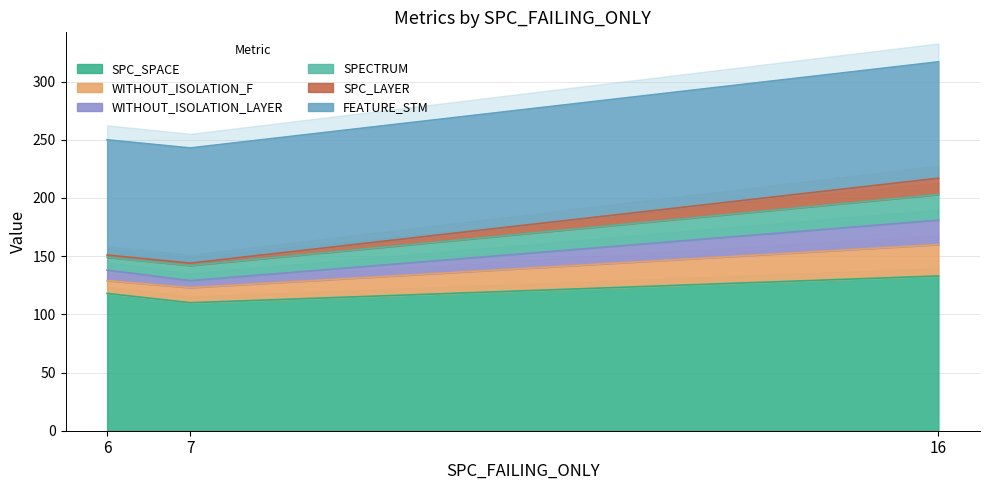

What is the total value across all series at 6?

657